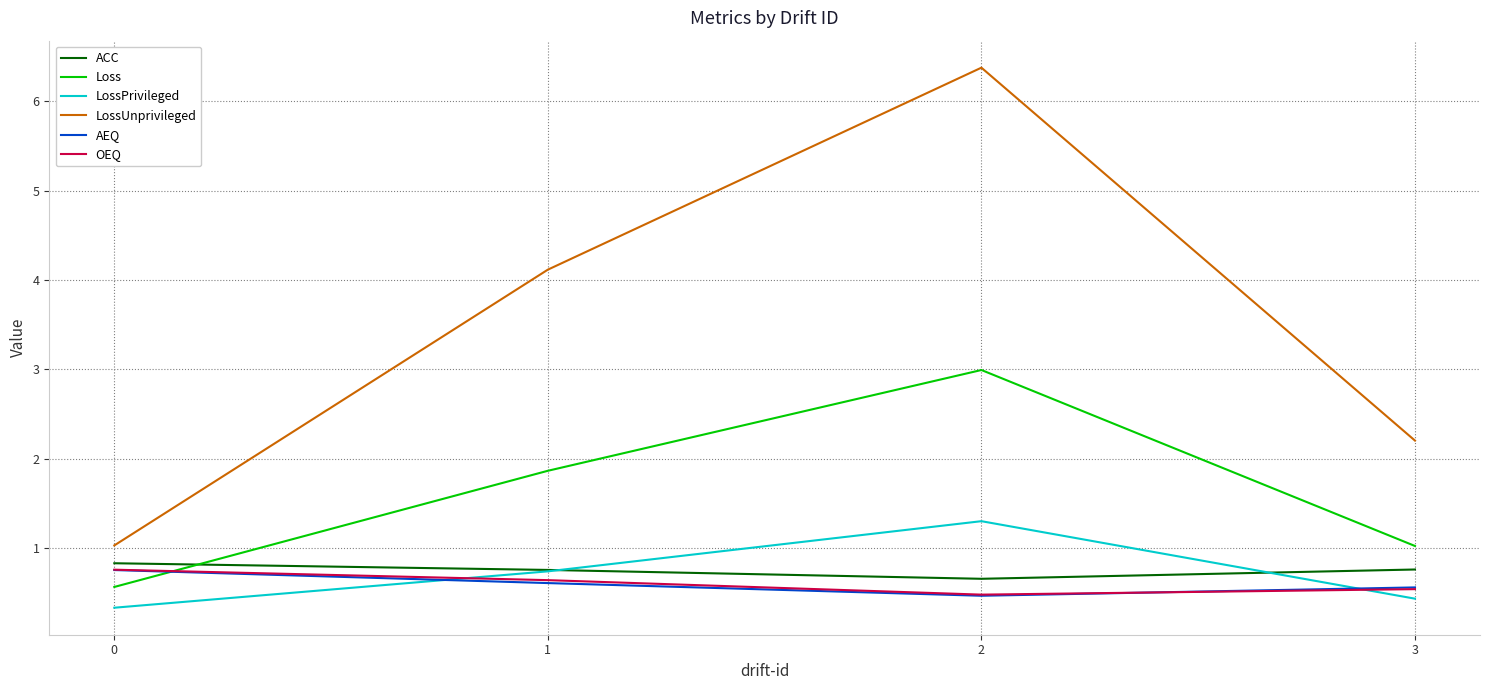

True or false: ACC has a value of 0.4 at 1.

False